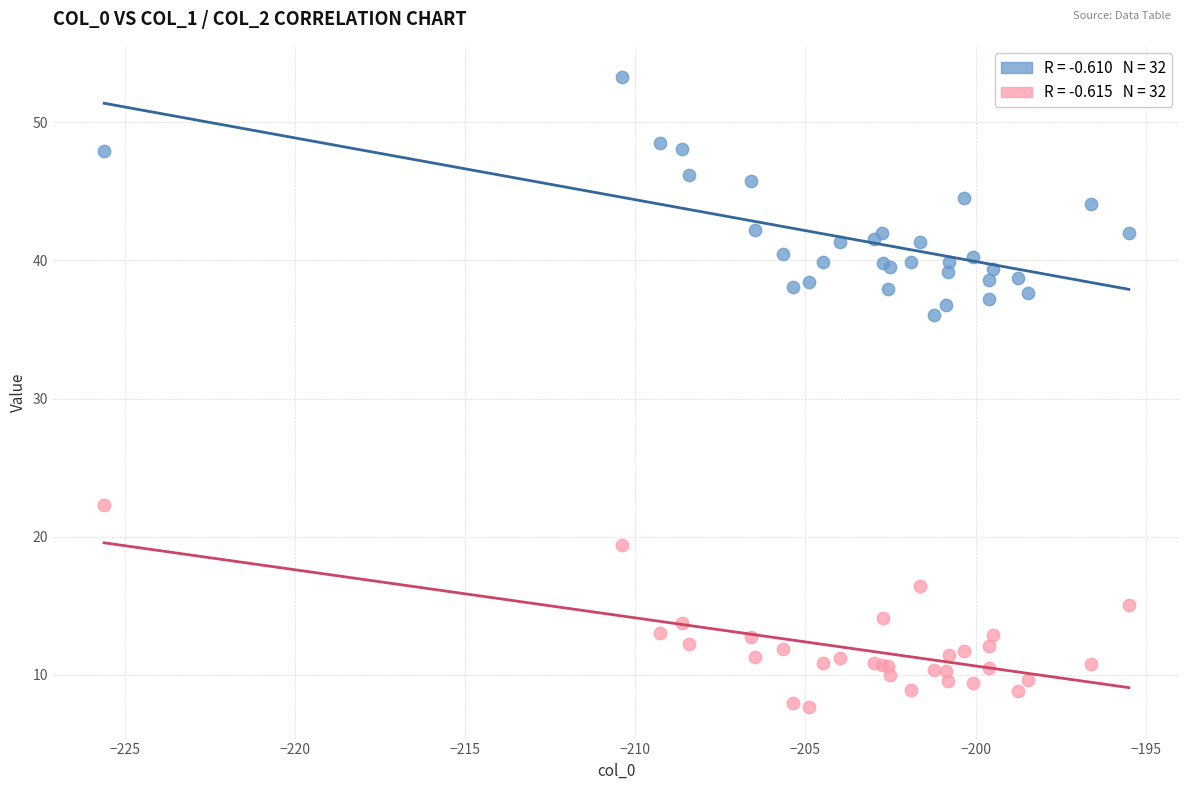

Across all series, what Y value is closest to 30?

36.0